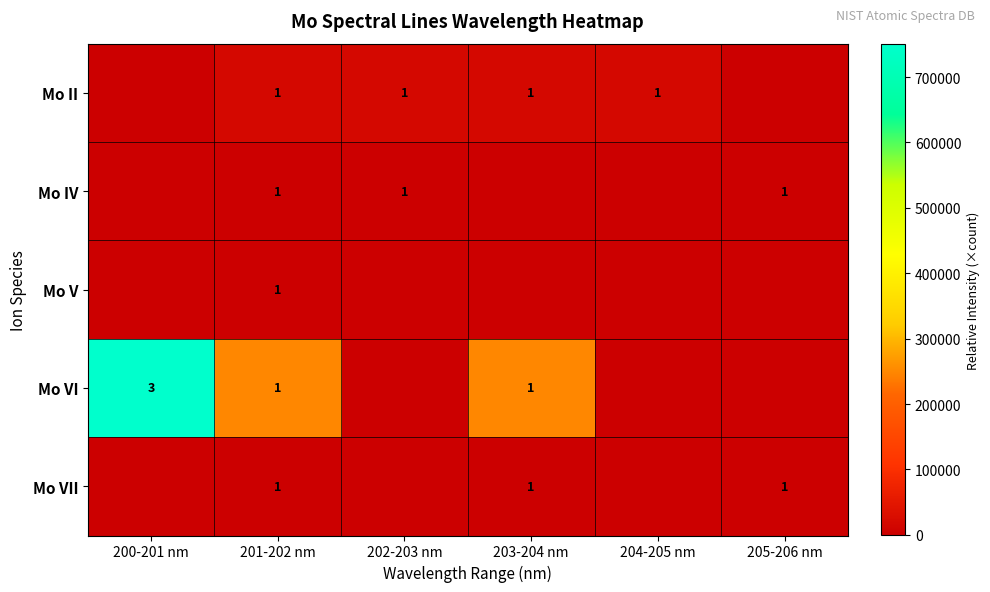

How many series are shown in this chart?

5